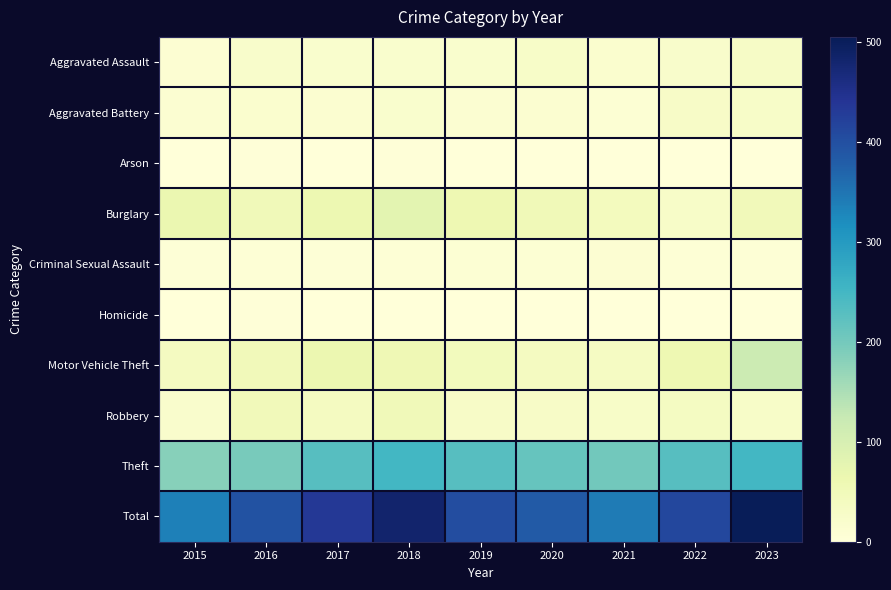

Which has a higher value, 2022 or 2019?

2022